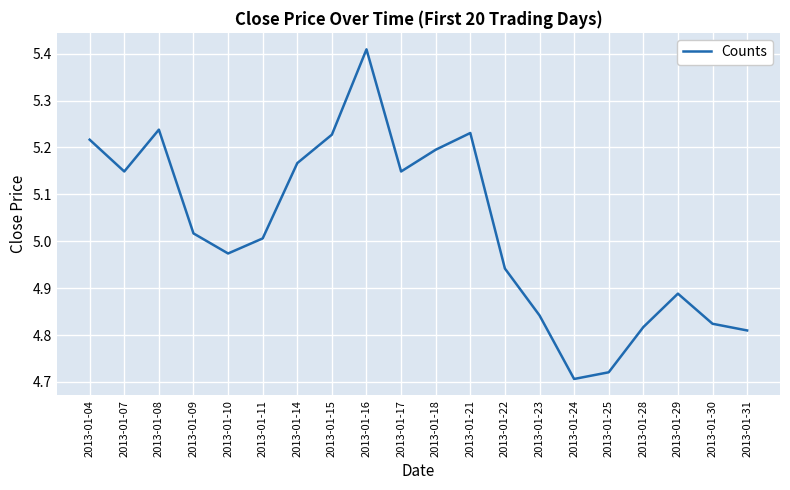

Between 2013-01-16 and 2013-01-14, which is larger?

2013-01-16